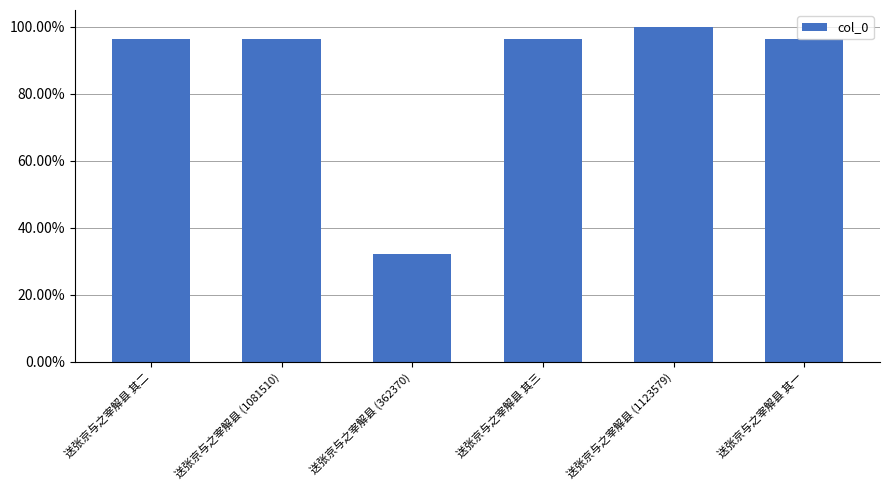

Which category has the lowest value across all series?

送张京与之宰解县 (362370)